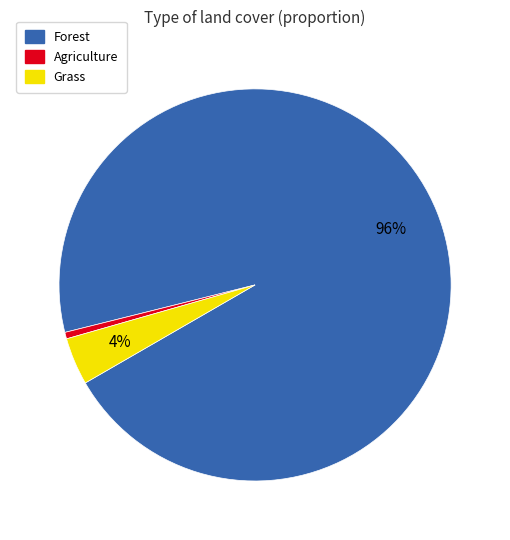

The Forest slice represents 96% of the pie. True or false?

True